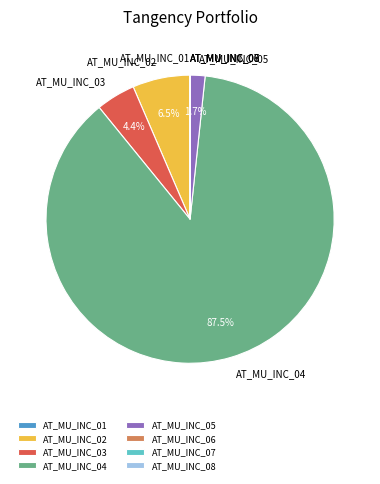

Which slice is the largest?

AT_MU_INC_04